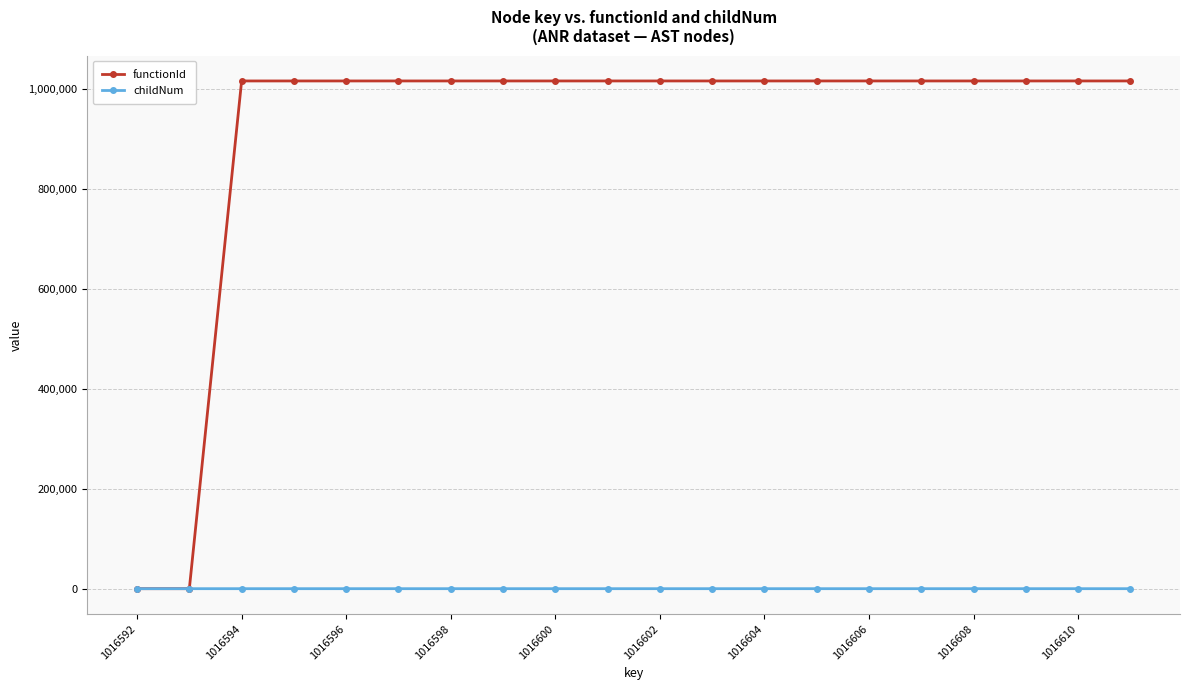

What is the maximum value shown in the chart?

1016593